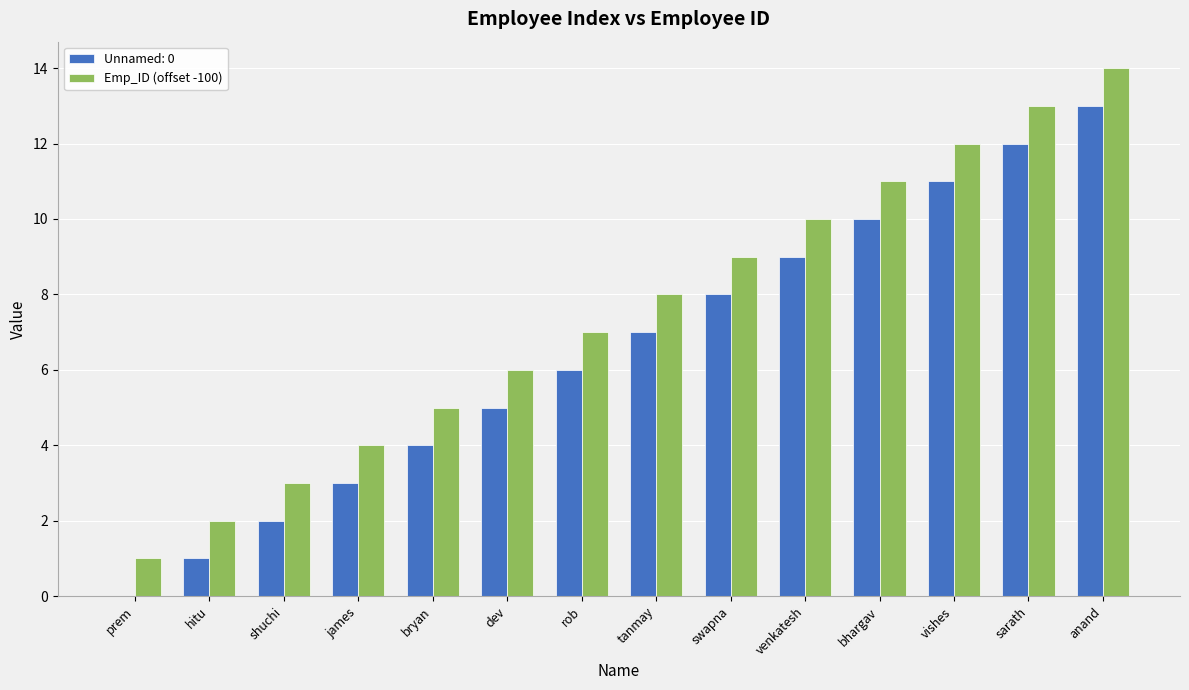

Read the Emp_ID (offset -100) value at james.

4